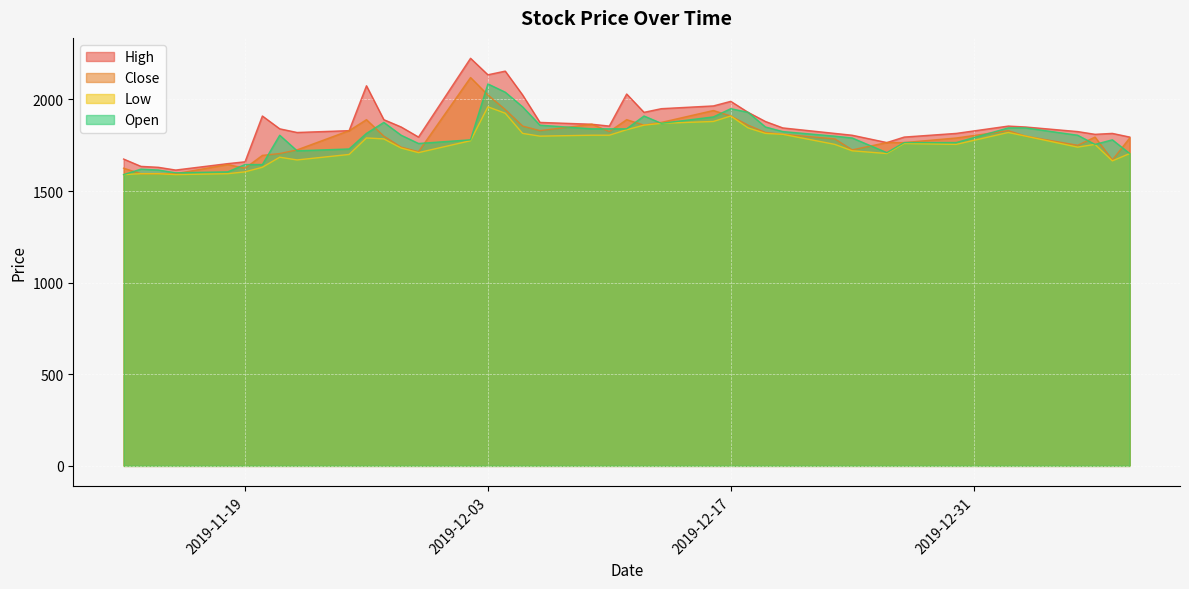

What is the greatest value displayed?

2225